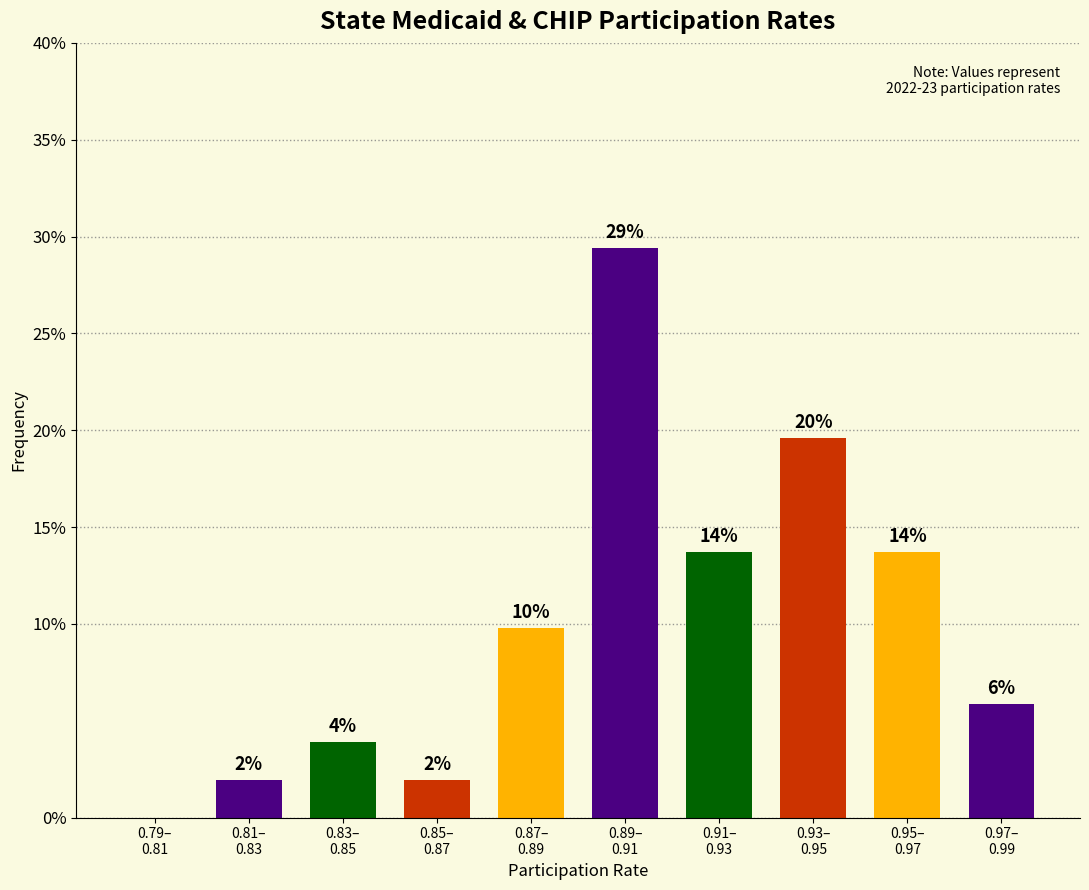

Are the bars horizontal?

No